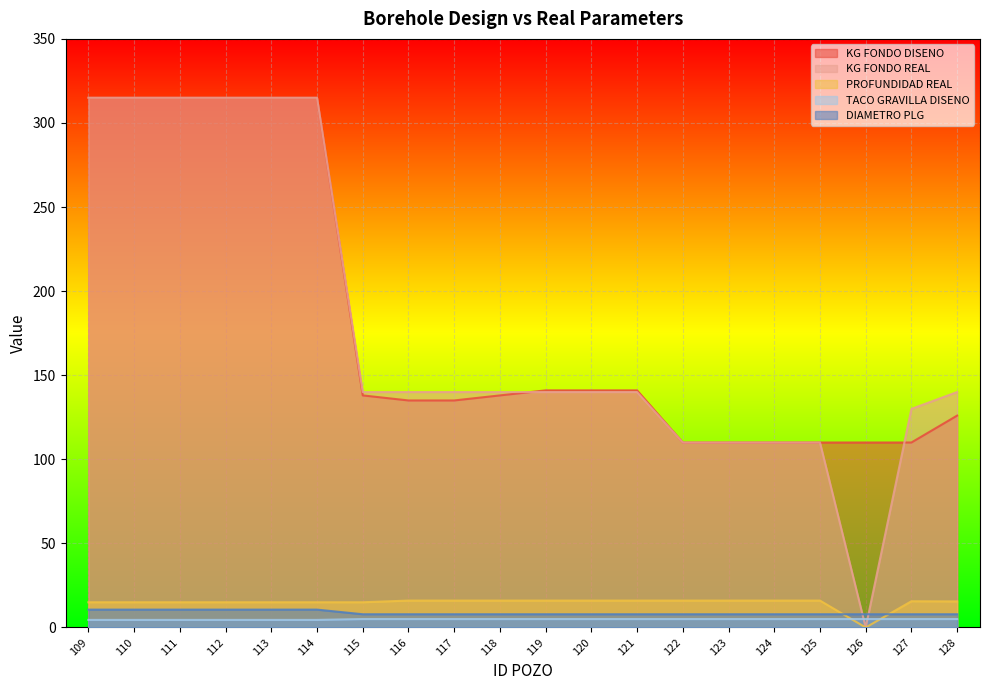

How many categories are shown in the chart?

20